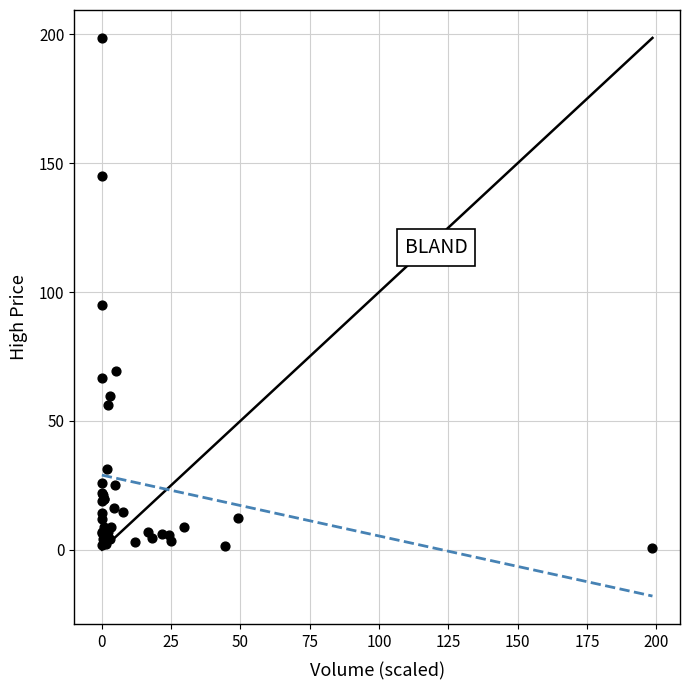

What Y value in the scatter plot is closest to 99?

95.0